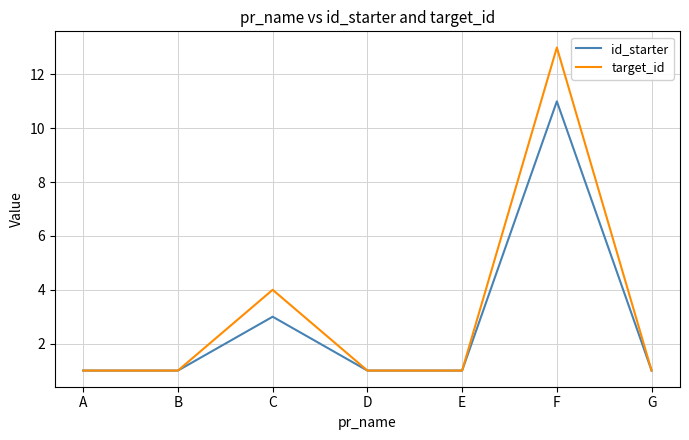

At which category does target_id reach its first local peak?

C